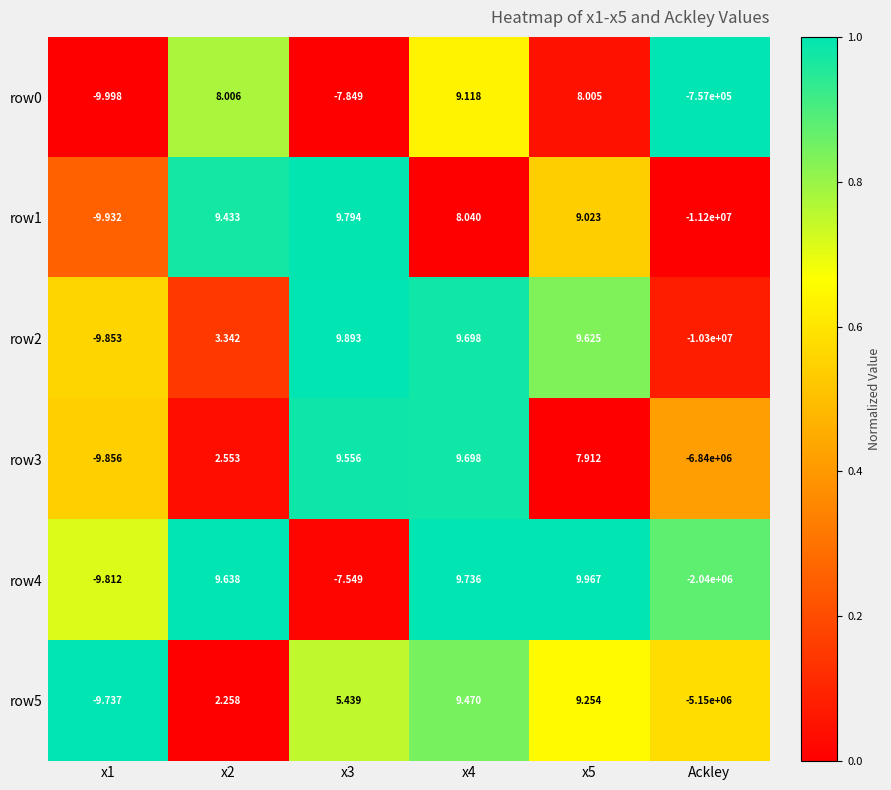

At which category is the sum across all series the highest?

x4